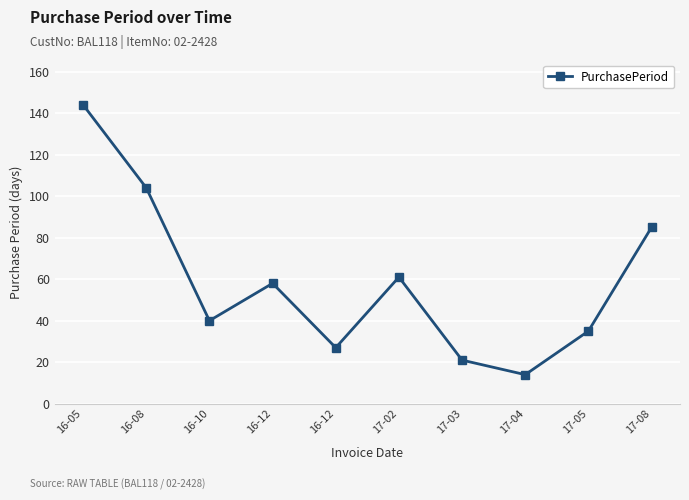

What is the smallest value displayed?

14